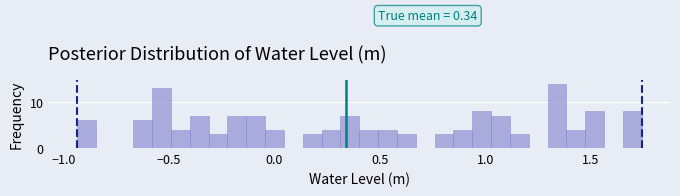

Read against the x-axis, roughly where is the centre of the tallest bar?

1.35